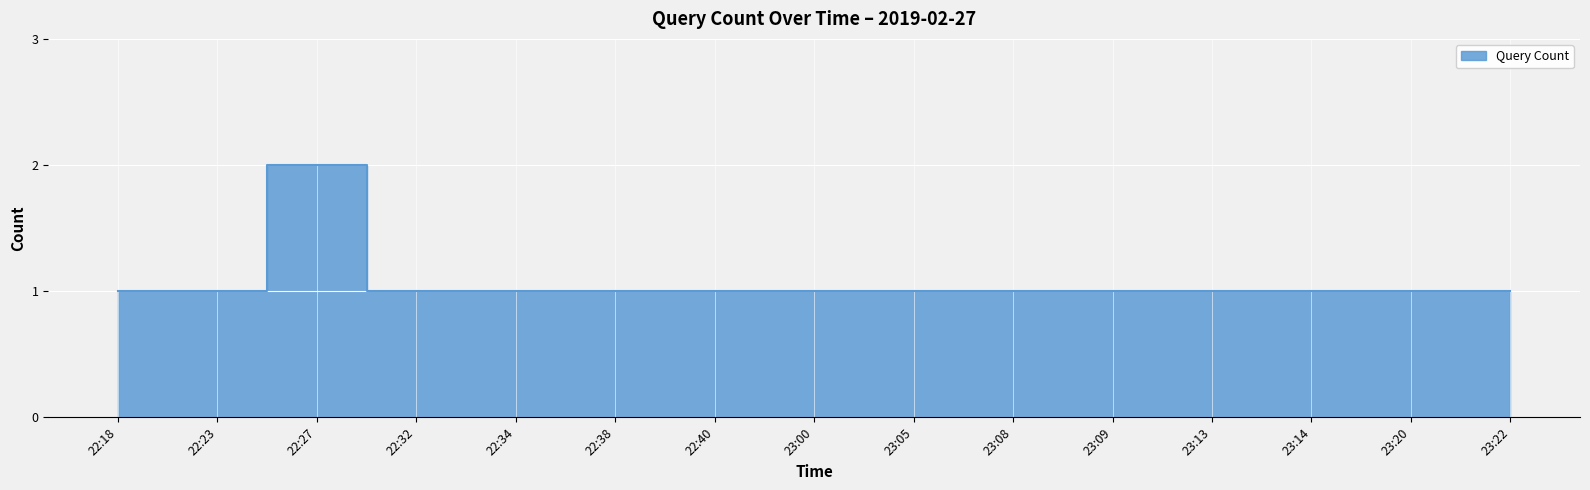

How many distinct data groups are displayed?

1